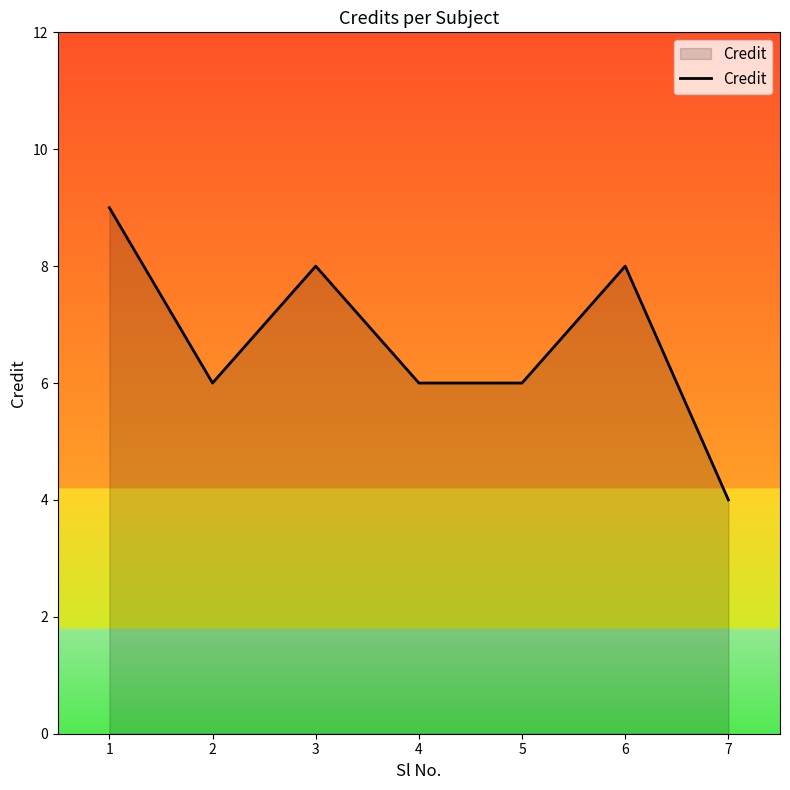

At which category does the data reach its first local peak?

3